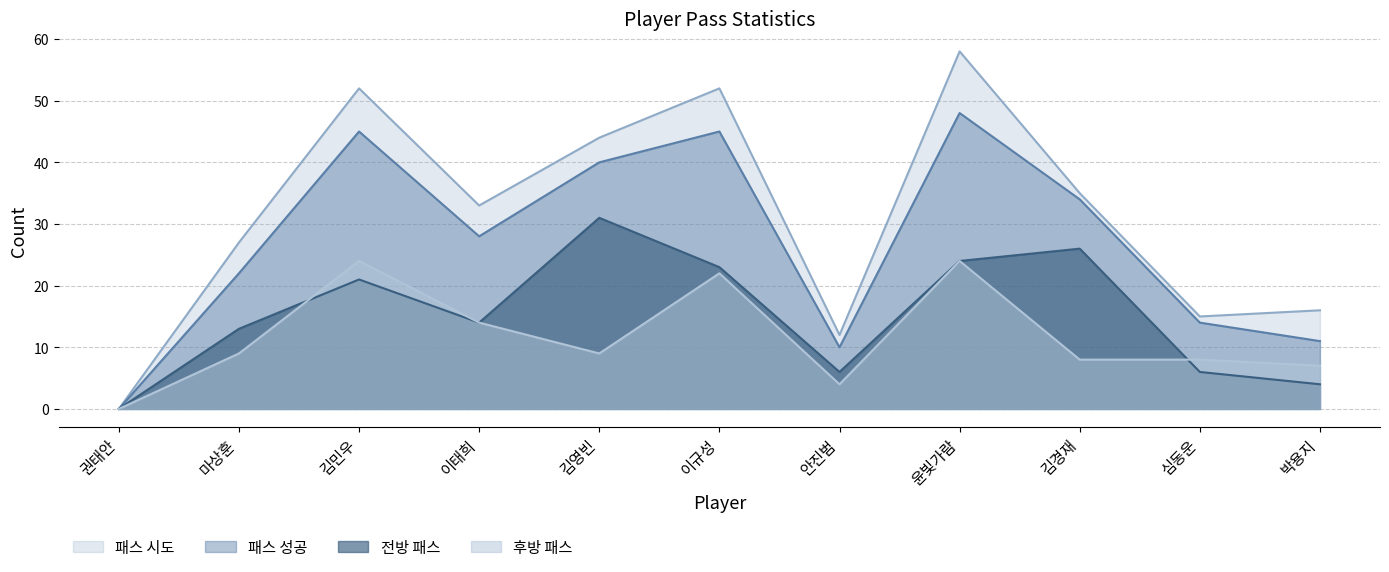

What is the average value of the 패스 시도 series?

31